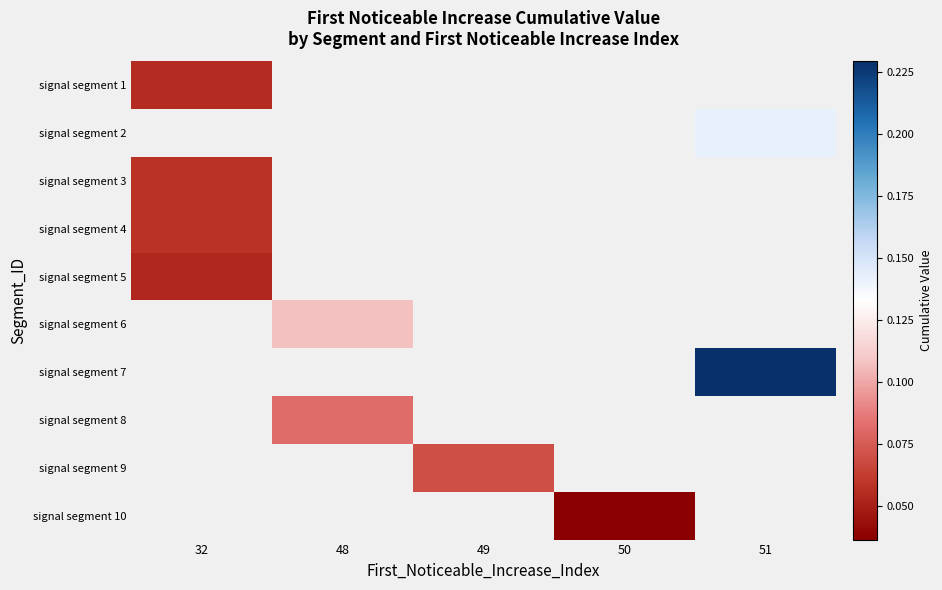

Count the number of data series in this chart.

10